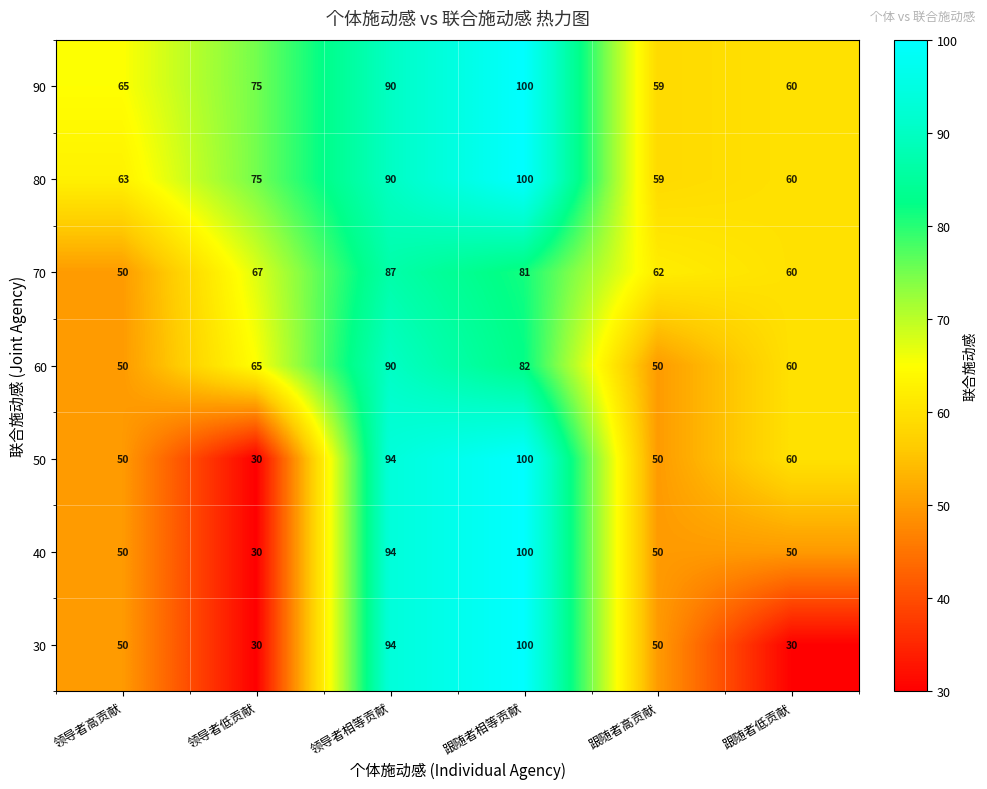

What is the difference between the highest and lowest values at 领导者低贡献?

45